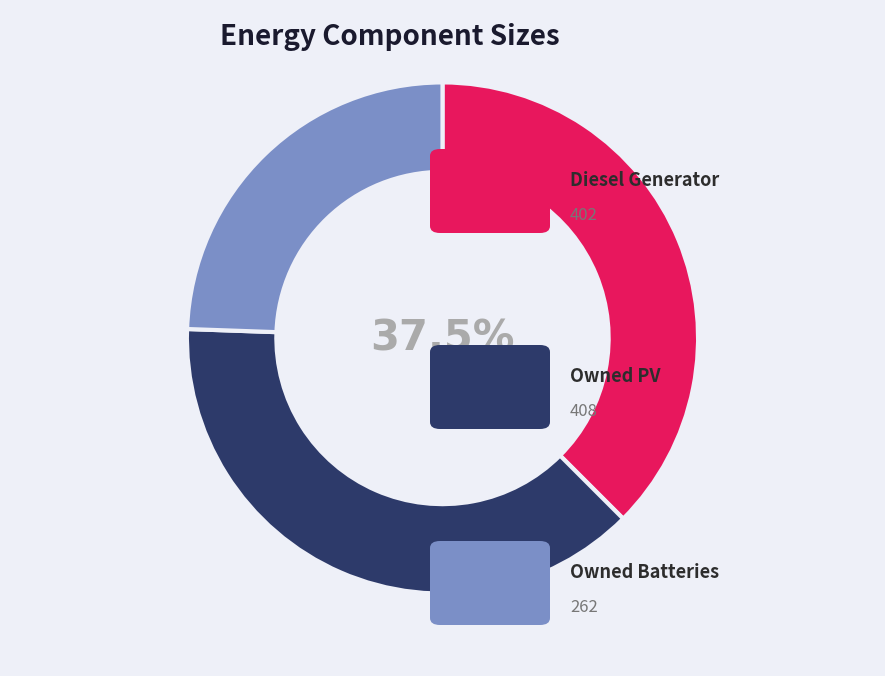

Is there a majority slice in this chart?

No